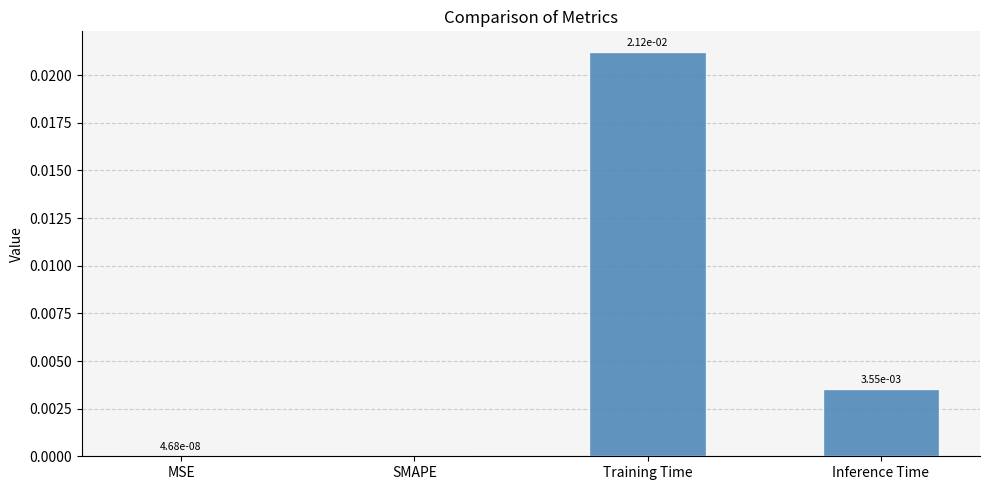

Which label corresponds to the largest value in the chart?

Training Time